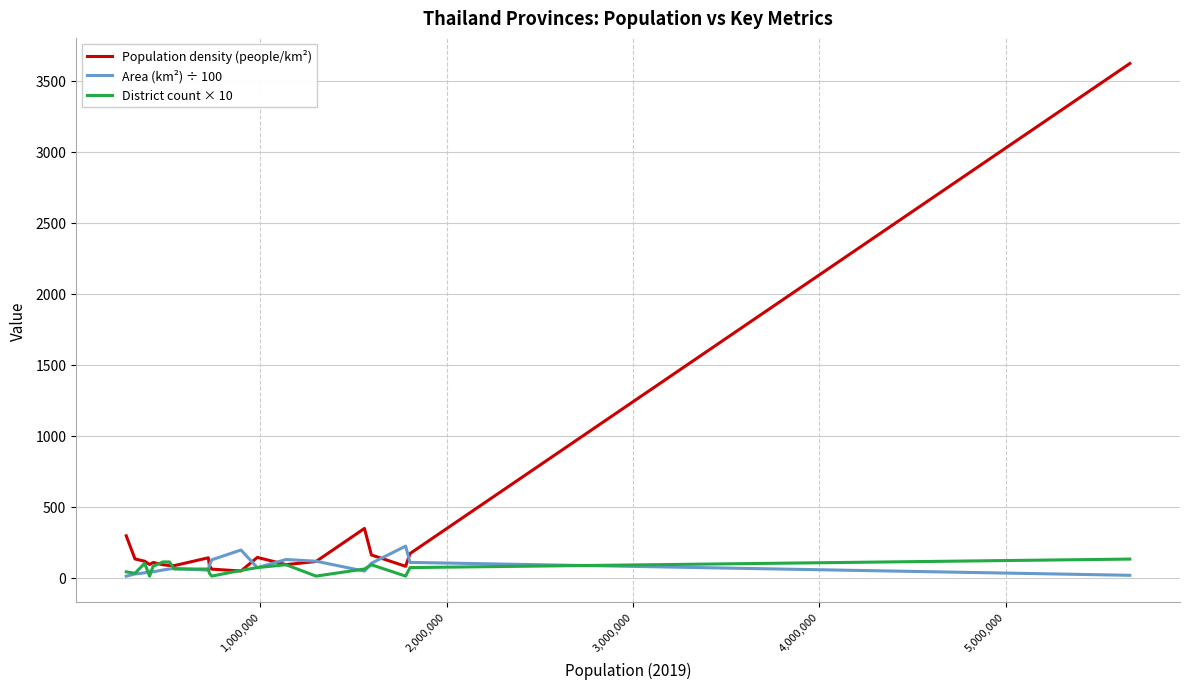

What are all the series names shown in the legend?

Population density (people/km²), Area (km²) ÷ 100, District count × 10